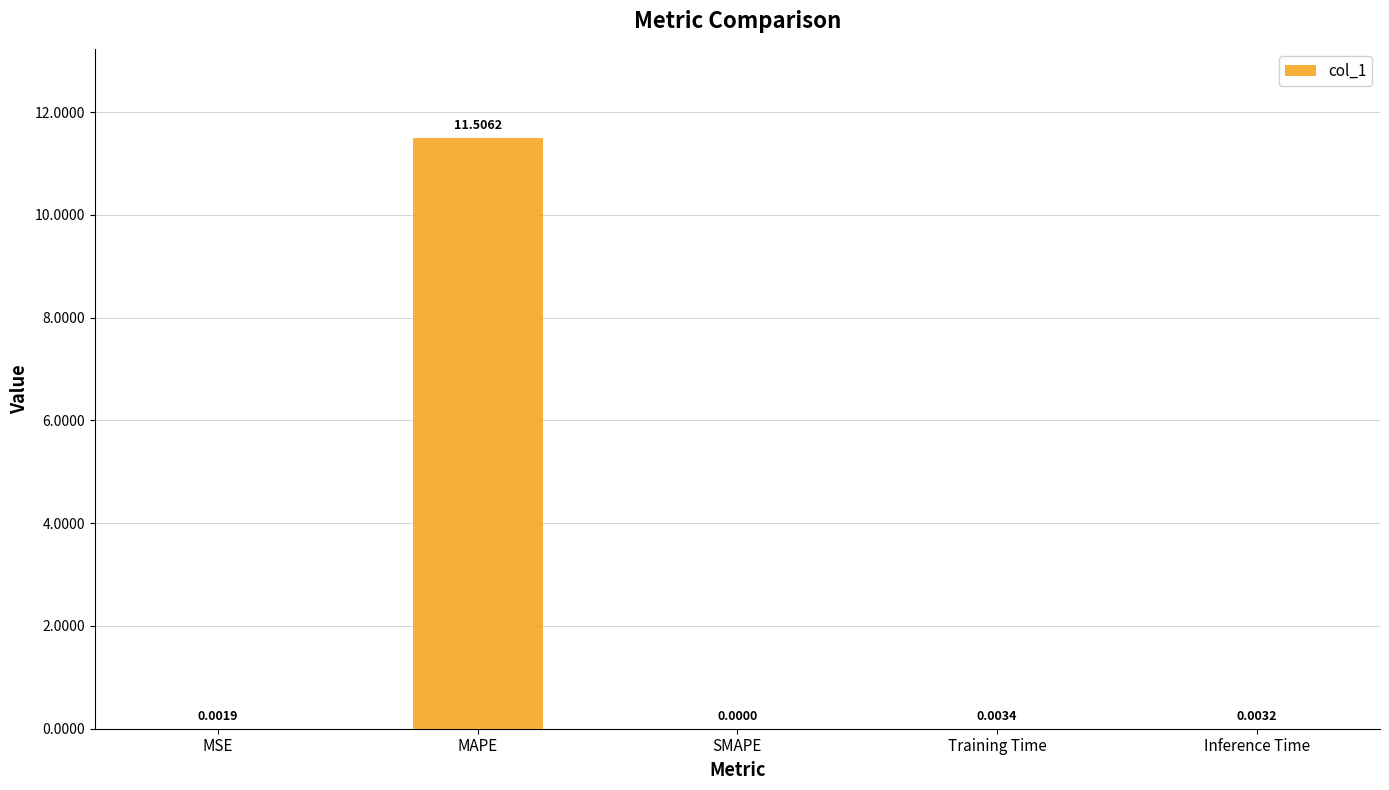

Where is the data nearest to the value 5?

Training Time